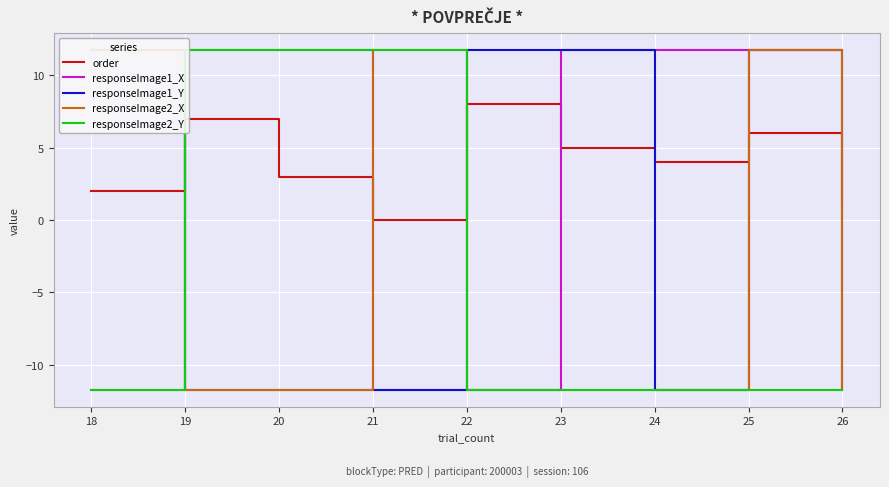

True or false: order has a value of 4.2 at 22.

False